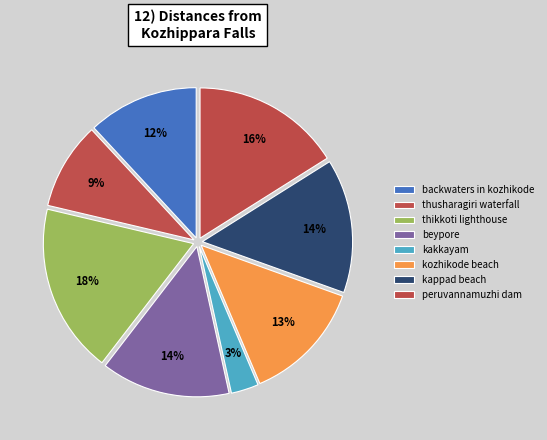

What percentage is the kakkayam slice, to the nearest percent?

3%